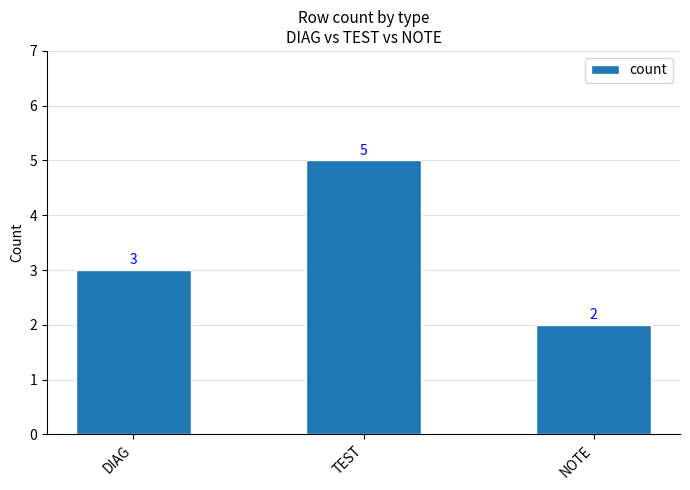

What is the label of the 1st bar from the right?

NOTE